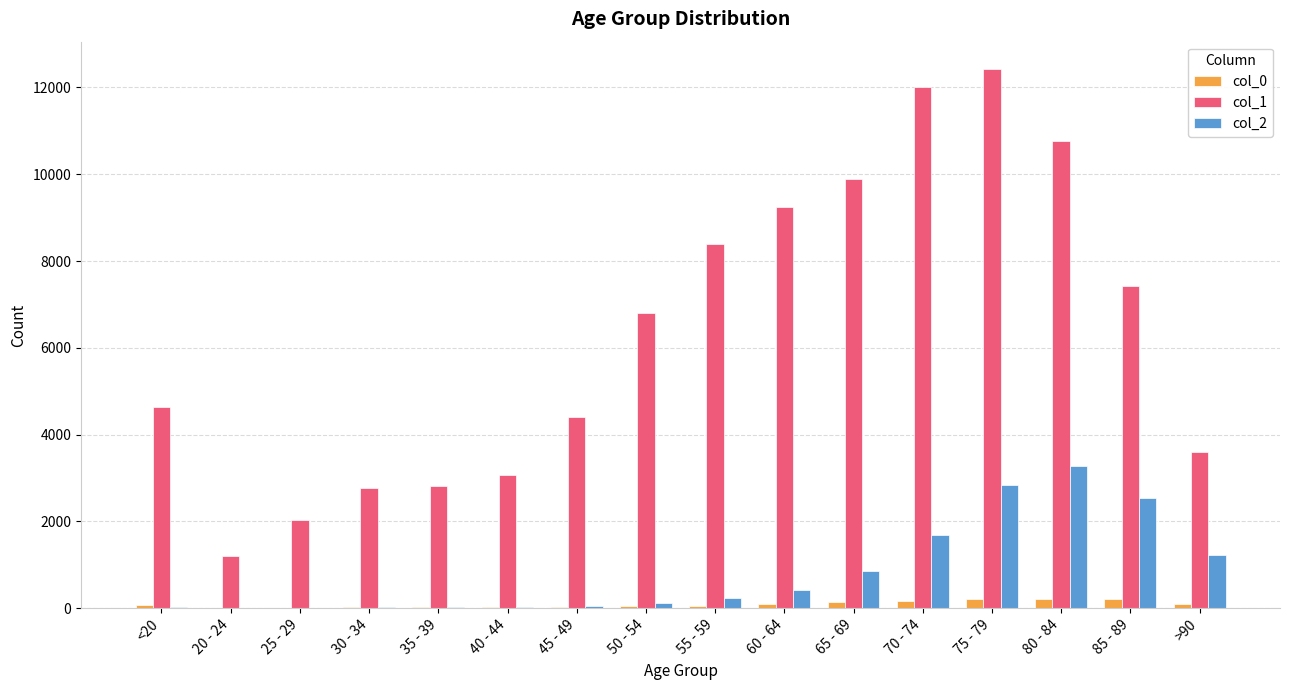

Which series has the largest total across all categories?

col_1